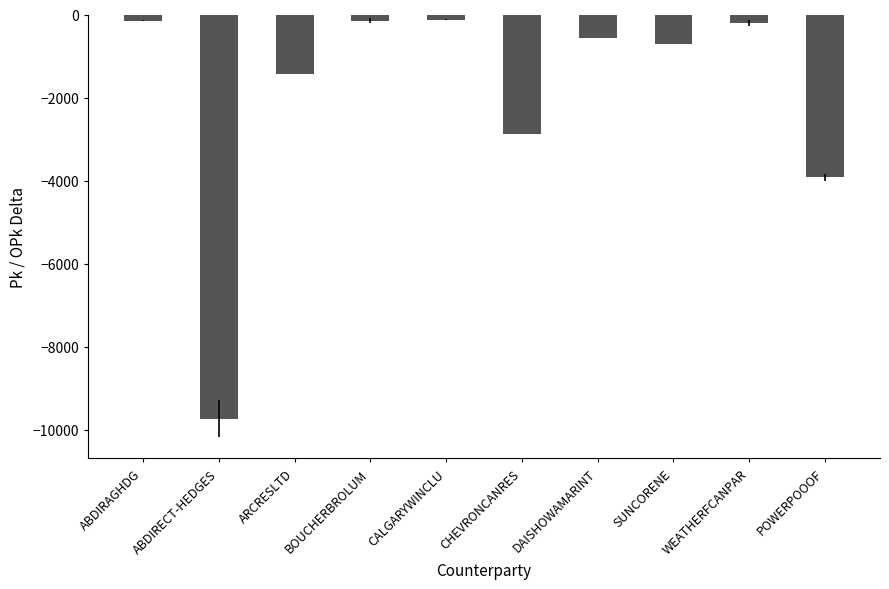

The value at POWERPOOOF is -6353.4. True or false?

False